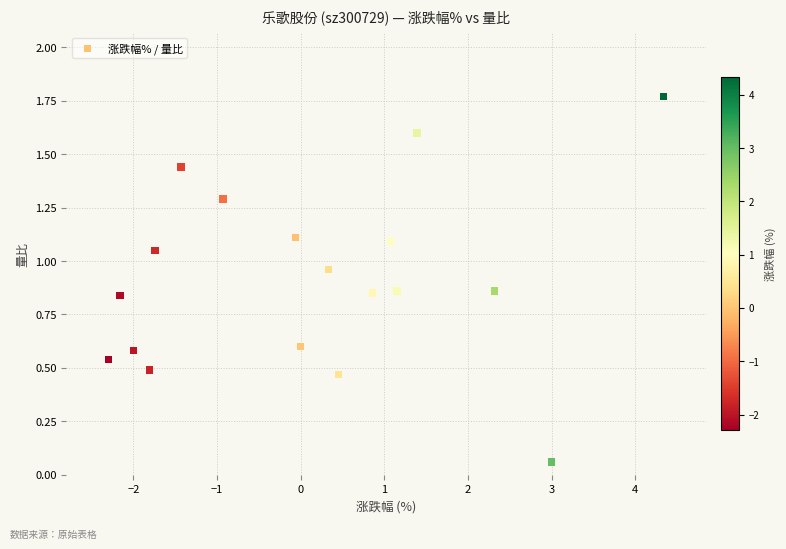

What is the range of Y values (max minus min)?

1.7